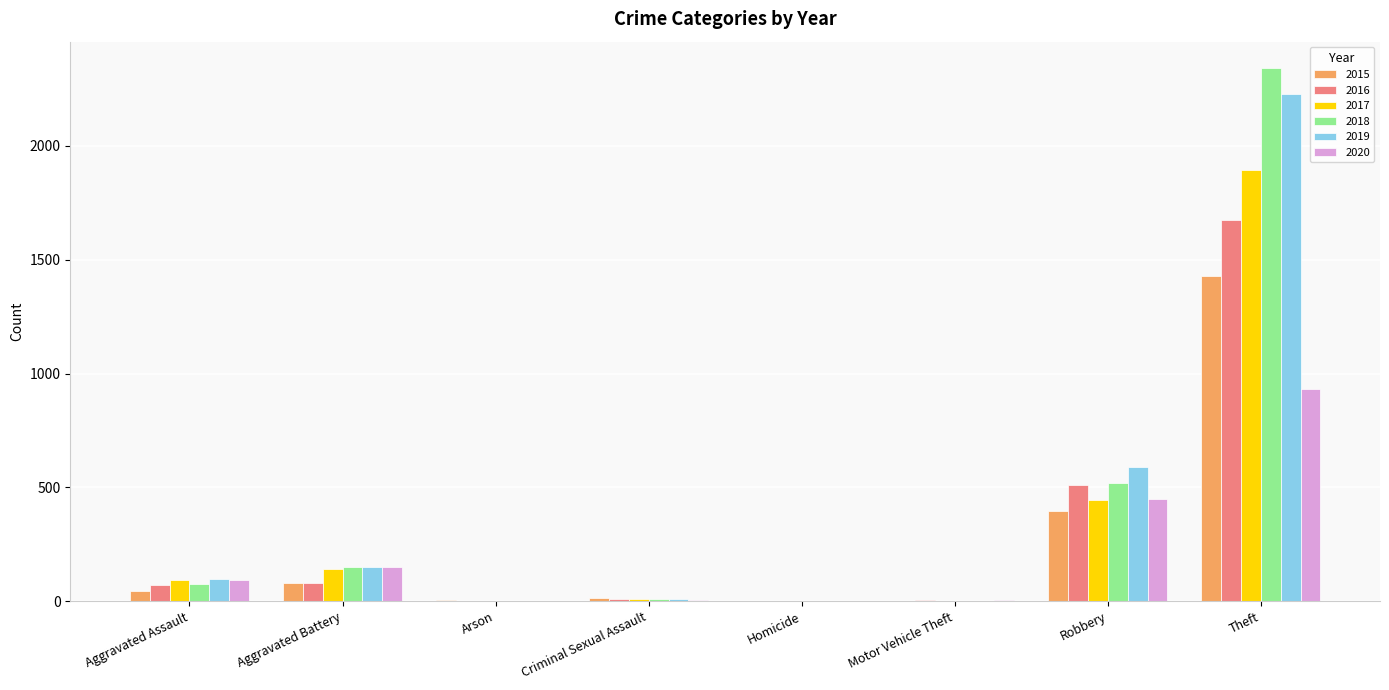

What is the sum of all 2017 values?

2590